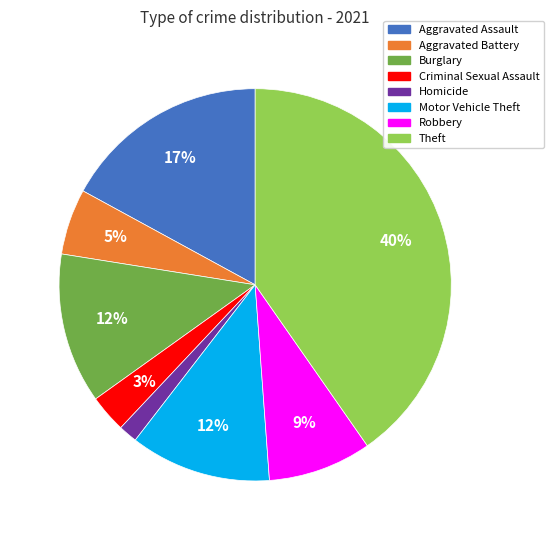

True or false: Aggravated Assault accounts for 17% of the total.

True